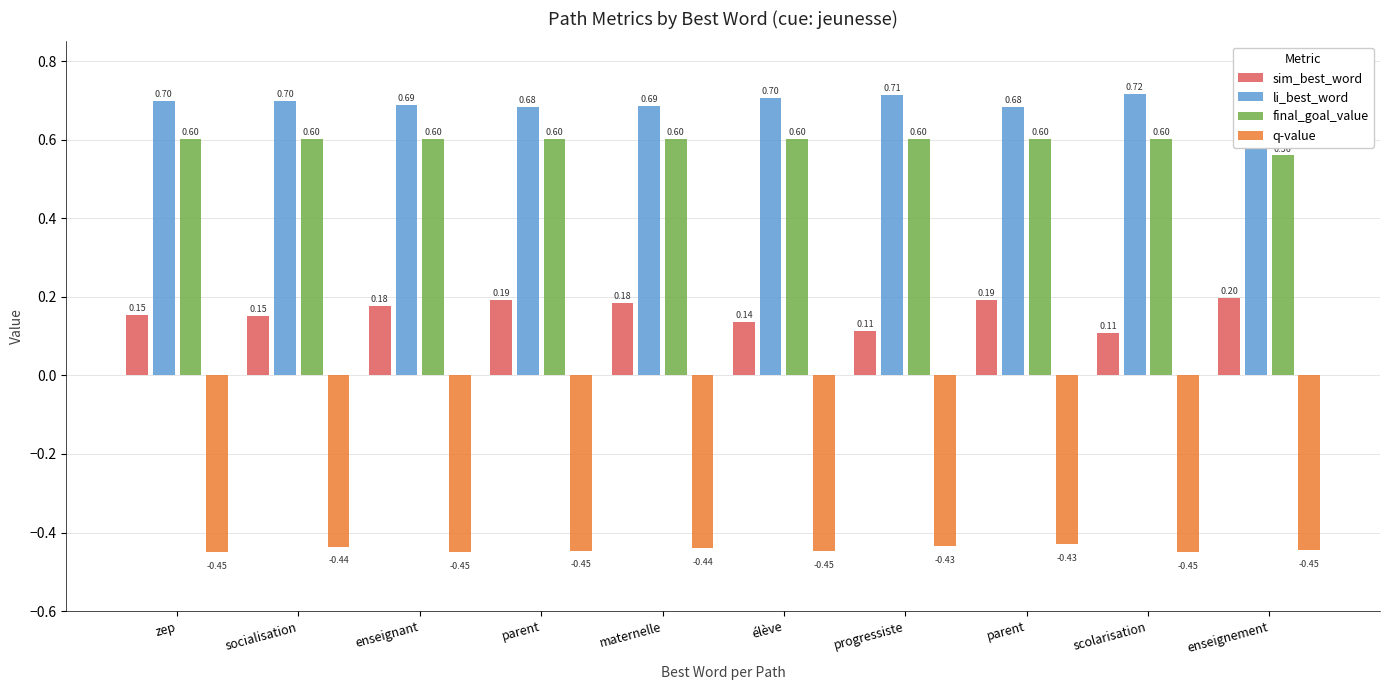

True or false: q-value has a value of -0.4 at enseignant.

True